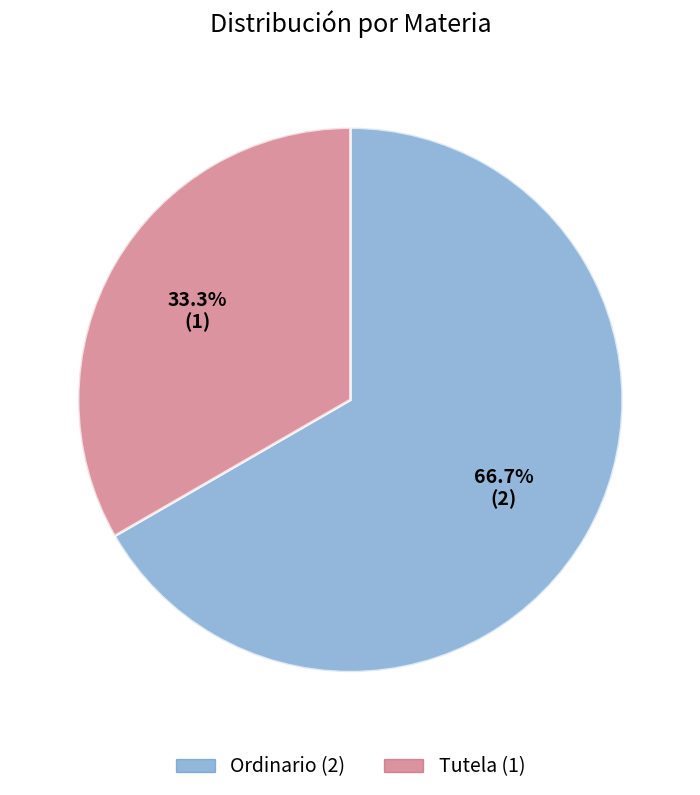

True or false: Tutela accounts for 25% of the total.

False